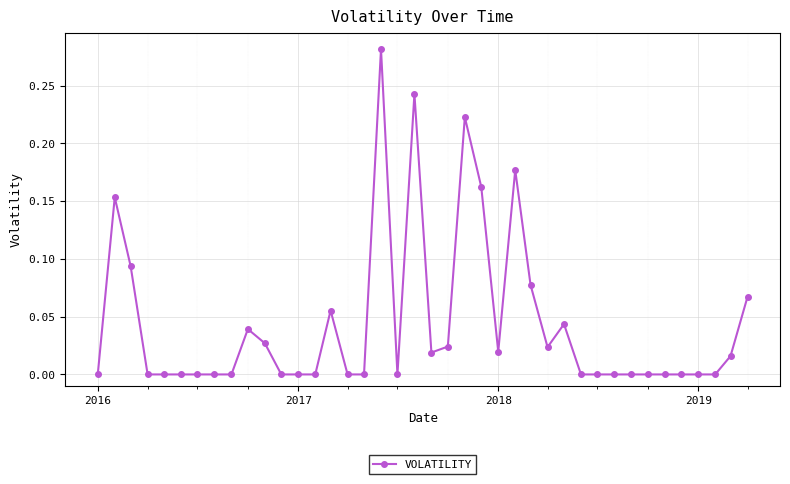

True or false: the data has more than 0 interior local peaks.

True